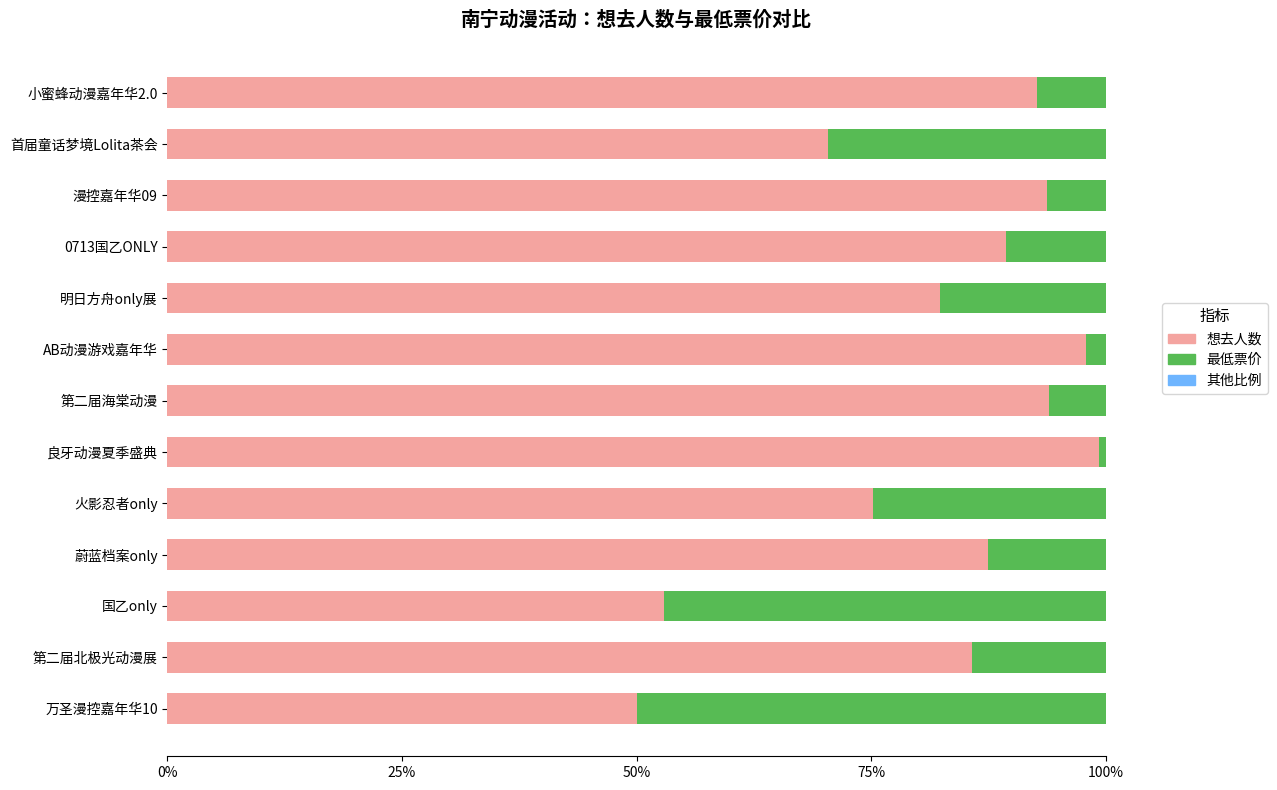

What is the total value across all series at 第二届北极光动漫展?

100.0